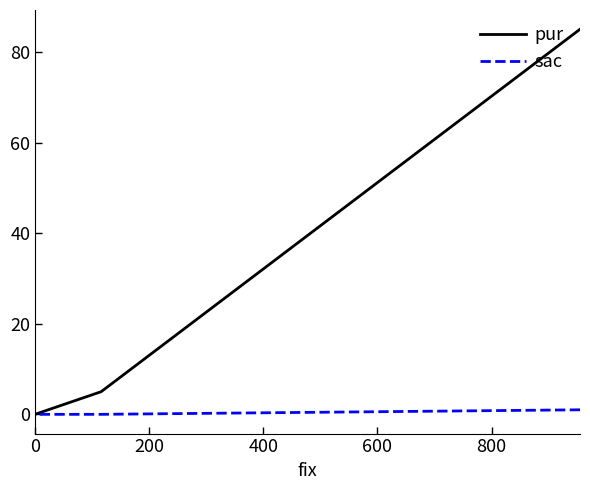

Is the value of pur at 200 greater than the value of sac at 0?

Yes